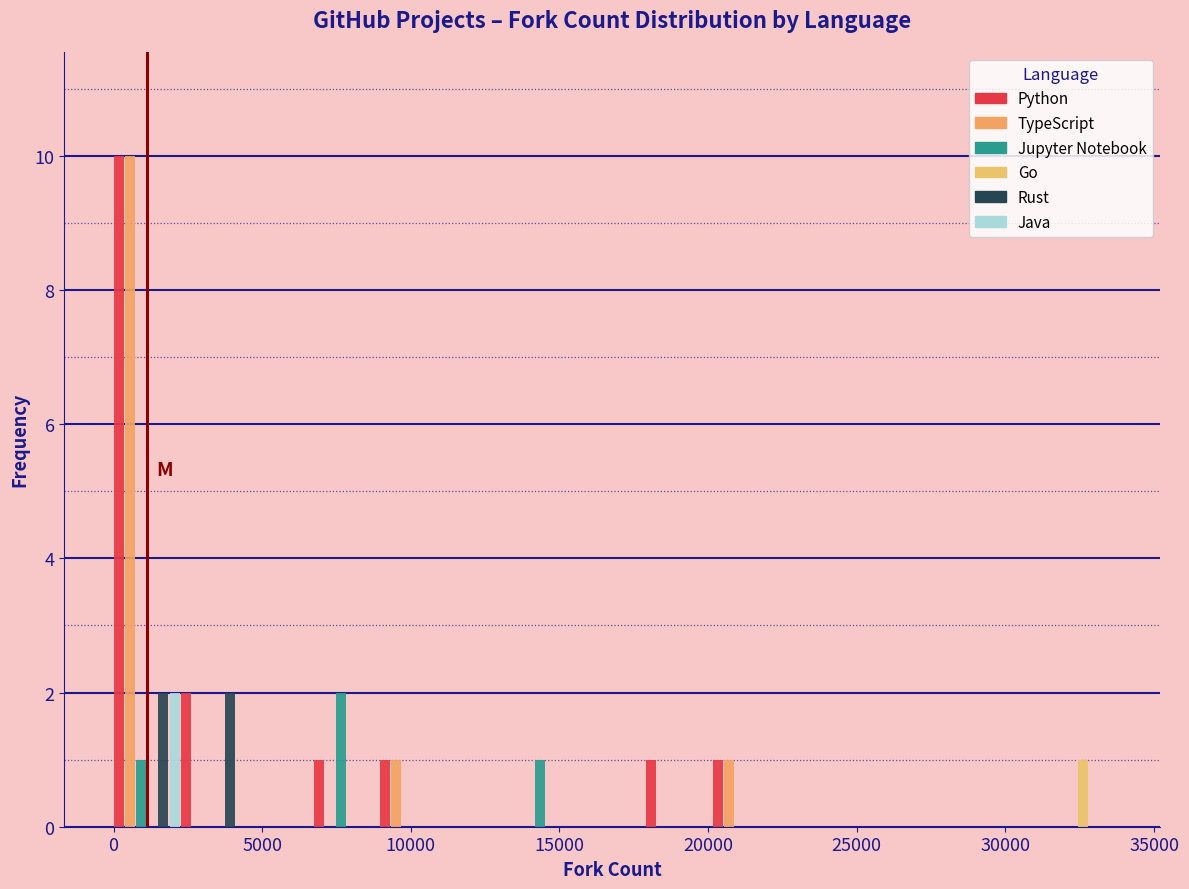

Reading left to right, transcribe this chart: for each range on the x-axis, give the height of each series' bar. Neither the bar edges nor the heights are printed on the chart, so give them approximately, as read against the axes.

0 to 2000: Python=10	TypeScript=10	Jupyter Notebook=1	Go=0	Rust=2	Java=2
2000 to 4500: Python=2	TypeScript=0	Jupyter Notebook=0	Go=0	Rust=2	Java=0
4500 to 6500: Python=0	TypeScript=0	Jupyter Notebook=0	Go=0	Rust=0	Java=0
6500 to 9000: Python=1	TypeScript=0	Jupyter Notebook=2	Go=0	Rust=0	Java=0
9000 to 11000: Python=1	TypeScript=1	Jupyter Notebook=0	Go=0	Rust=0	Java=0
11000 to 13500: Python=0	TypeScript=0	Jupyter Notebook=0	Go=0	Rust=0	Java=0
13500 to 15500: Python=0	TypeScript=0	Jupyter Notebook=1	Go=0	Rust=0	Java=0
15500 to 18000: Python=0	TypeScript=0	Jupyter Notebook=0	Go=0	Rust=0	Java=0
18000 to 20000: Python=1	TypeScript=0	Jupyter Notebook=0	Go=0	Rust=0	Java=0
20000 to 22500: Python=1	TypeScript=1	Jupyter Notebook=0	Go=0	Rust=0	Java=0
22500 to 24500: Python=0	TypeScript=0	Jupyter Notebook=0	Go=0	Rust=0	Java=0
24500 to 27000: Python=0	TypeScript=0	Jupyter Notebook=0	Go=0	Rust=0	Java=0
27000 to 29000: Python=0	TypeScript=0	Jupyter Notebook=0	Go=0	Rust=0	Java=0
29000 to 31500: Python=0	TypeScript=0	Jupyter Notebook=0	Go=0	Rust=0	Java=0
31500 to 33500: Python=0	TypeScript=0	Jupyter Notebook=0	Go=1	Rust=0	Java=0